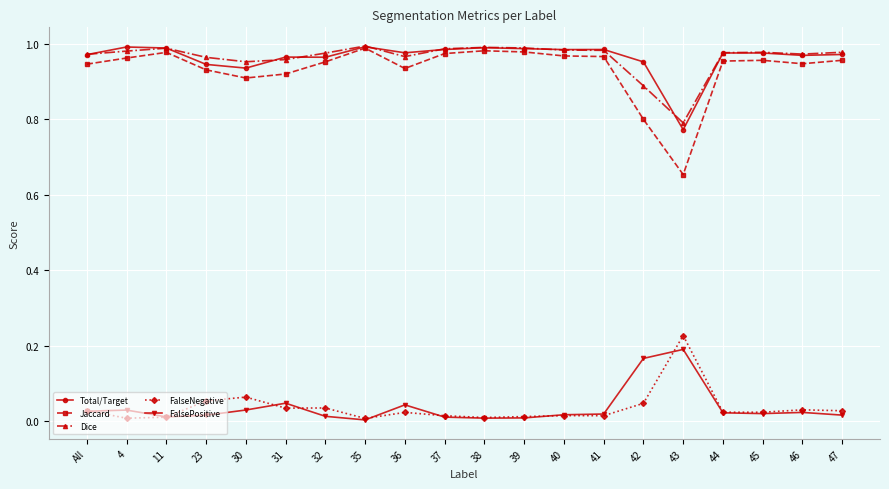

How many lines are shown in the chart?

5